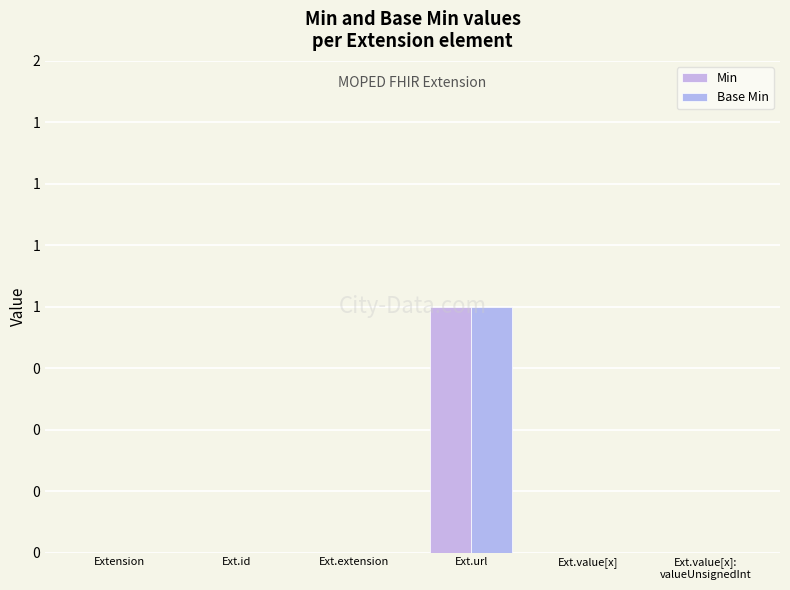

Does the chart contain stacked bars?

No